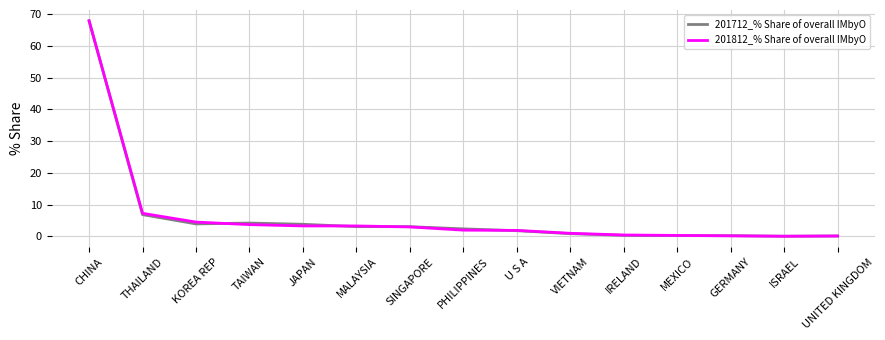

Between which two adjacent categories do 201812_% Share of overall IMbyO and 201712_% Share of overall IMbyO first intersect?

KOREA REP and TAIWAN